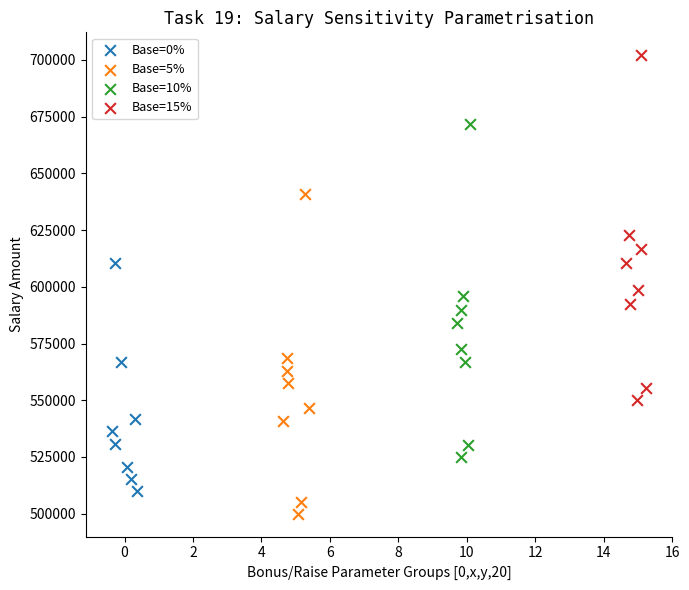

Which series reaches the minimum Y coordinate?

Base=5%